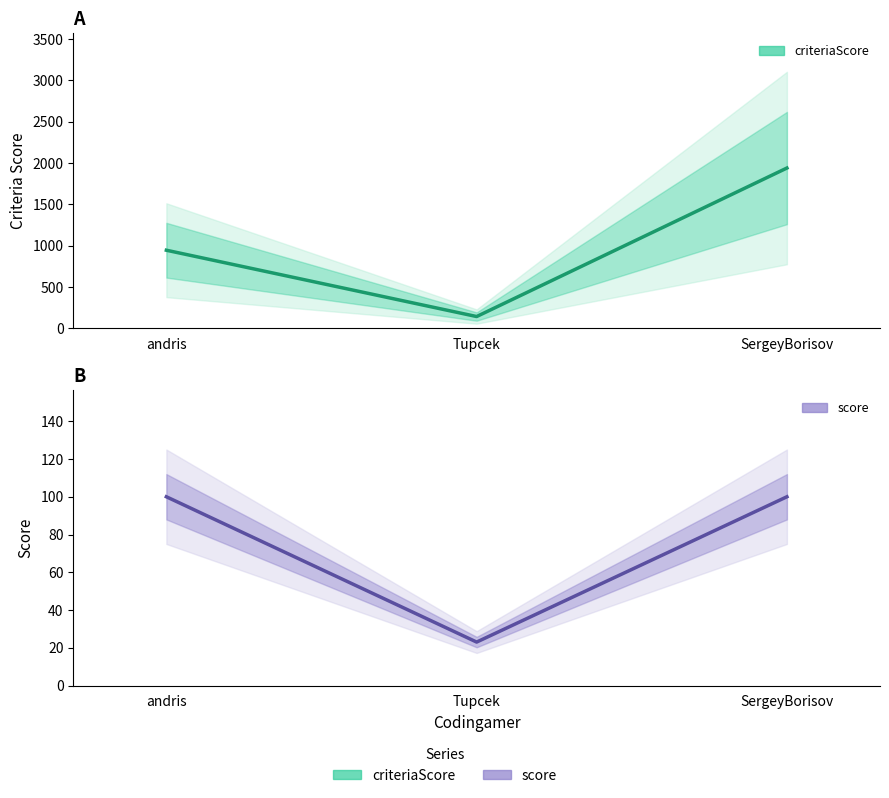

Which series has the widest spread of values?

criteriaScore